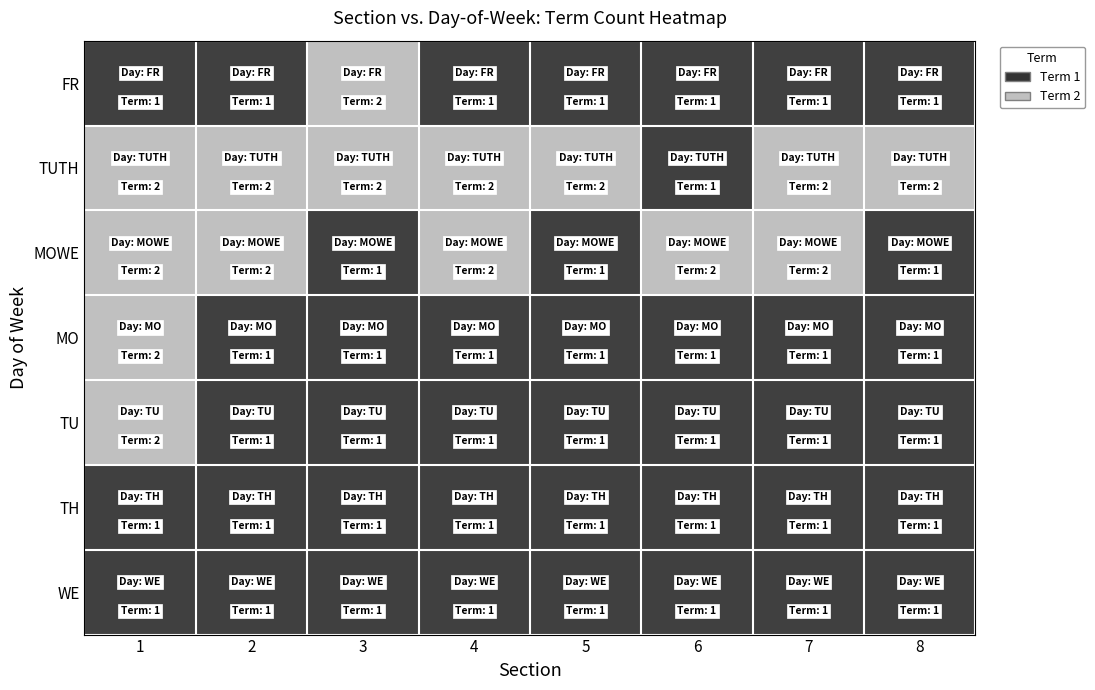

What is the total value across all series at 6?

8